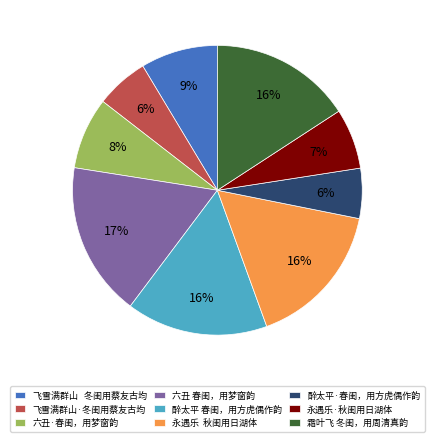

Between 六丑·春闺，用梦窗韵 and 飞雪满群山 冬闺用蔡友古均, which is larger?

飞雪满群山 冬闺用蔡友古均